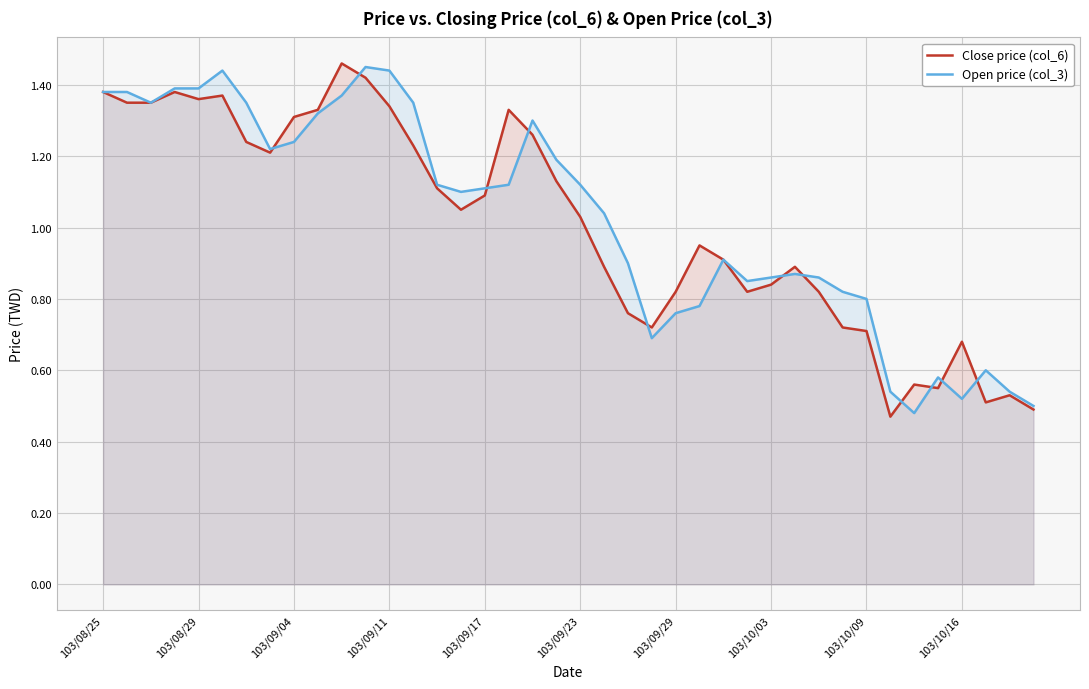

What is the smallest value displayed?

0.5